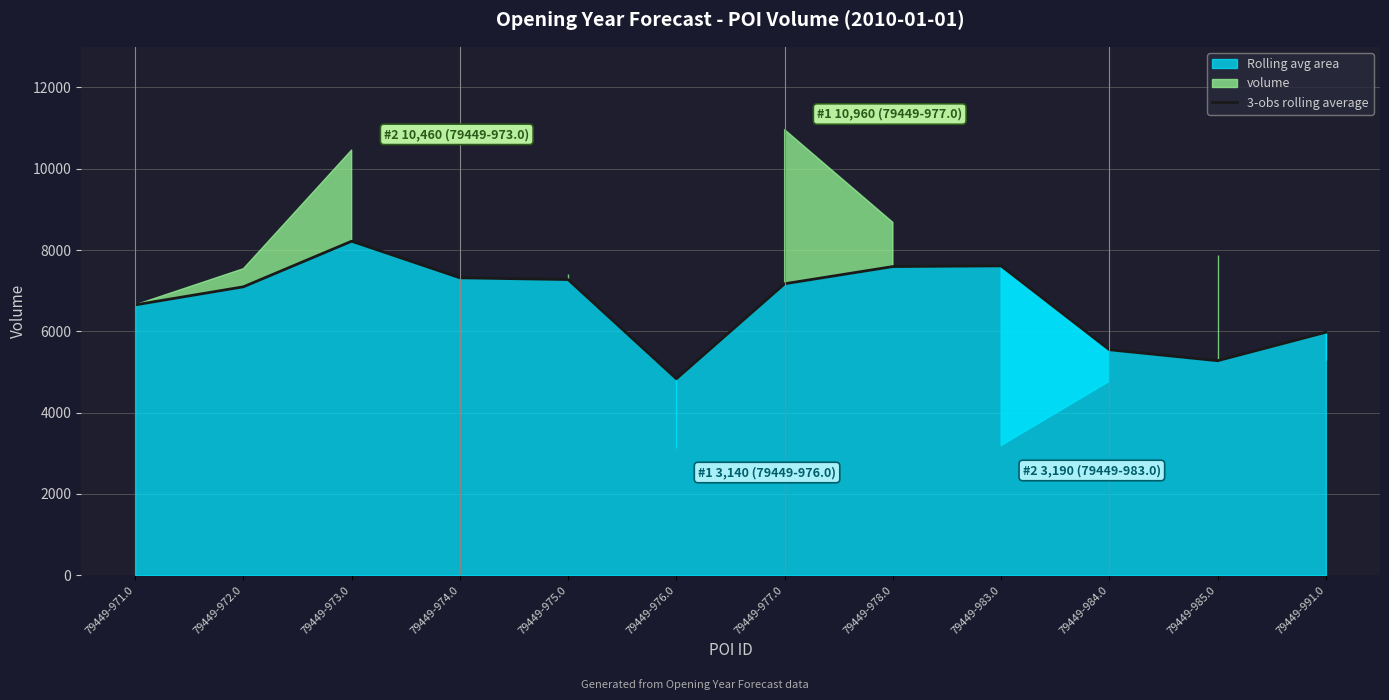

Where is the first local minimum?

79449-976.0